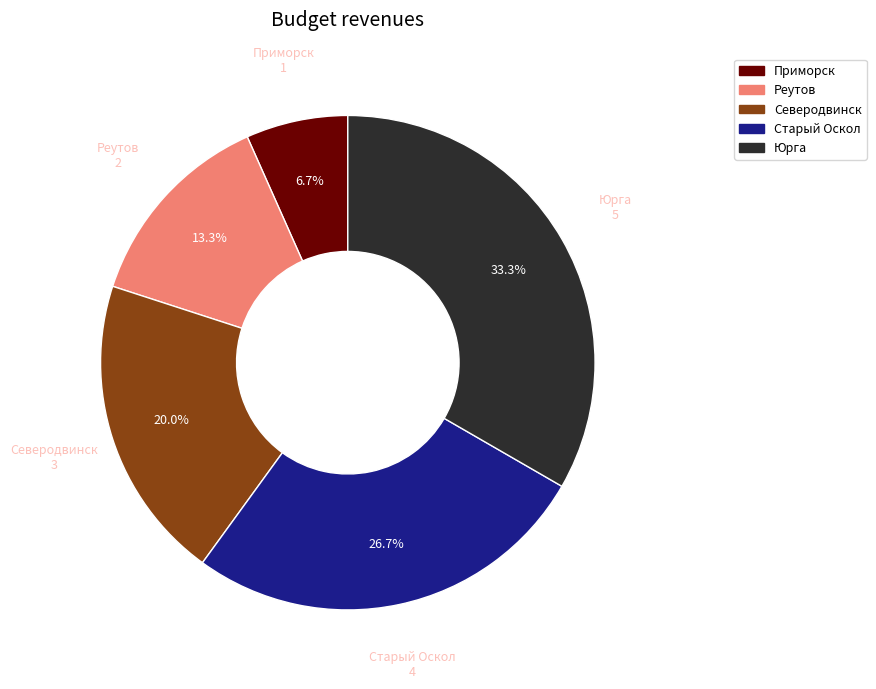

Does Старый Оскол represent more than half of the total?

No